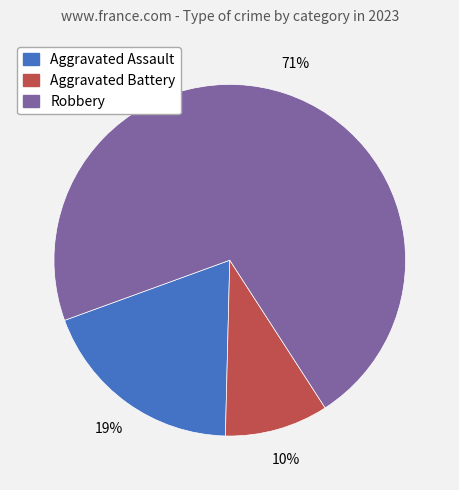

To the nearest percent, what is the combined percentage of Aggravated Battery and Aggravated Assault?

29%